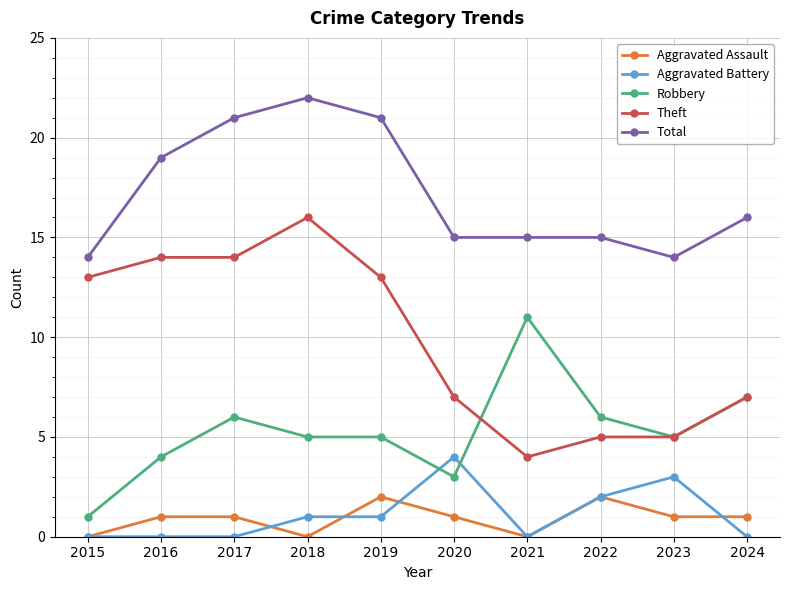

Rank the series by their maximum value, from highest to lowest.

Total, Theft, Robbery, Aggravated Battery, Aggravated Assault